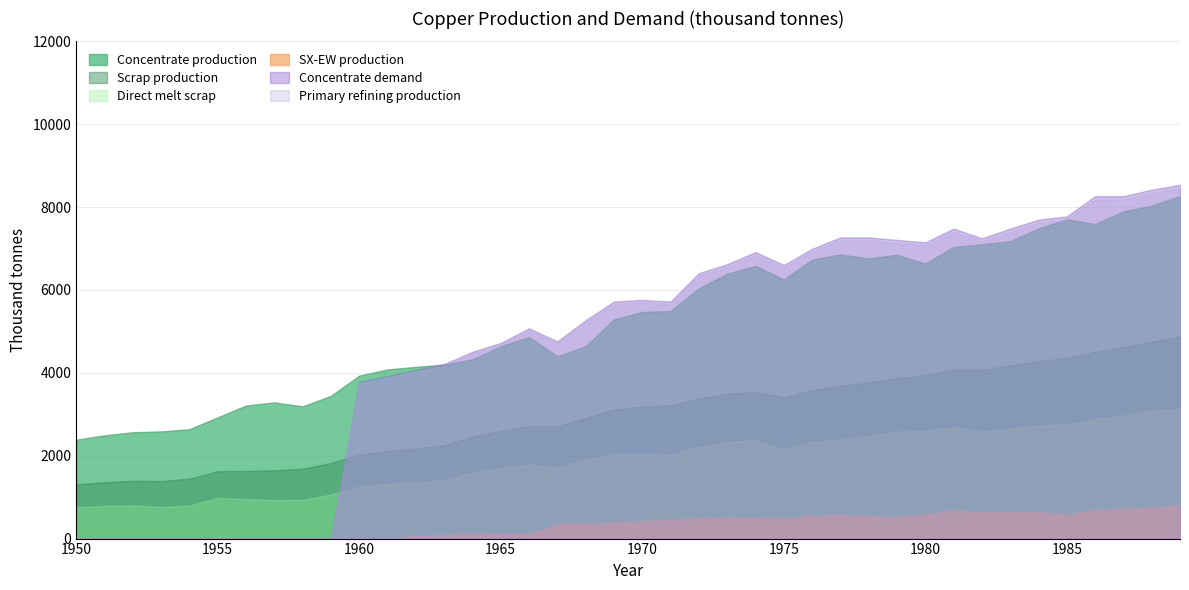

True or false: SX-EW production has more than 0 interior local peaks.

True